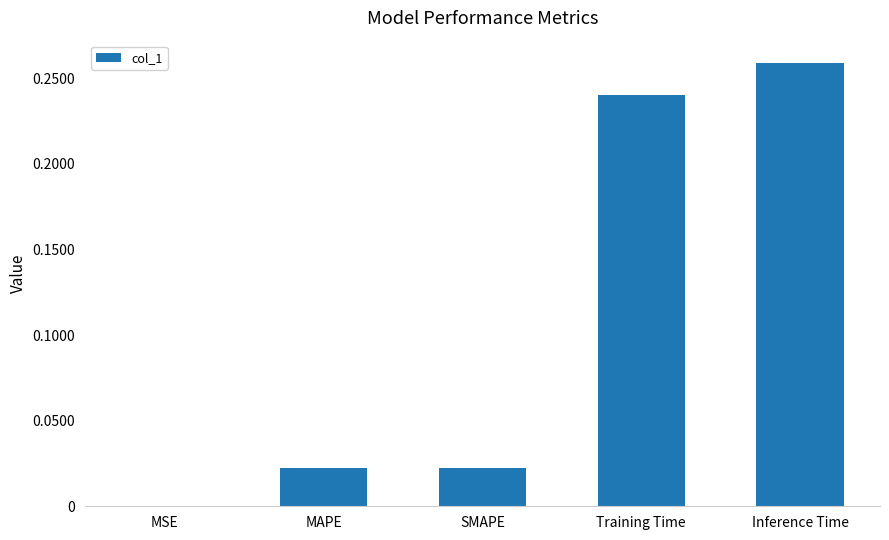

At which category does the chart reach its peak across all series?

Inference Time